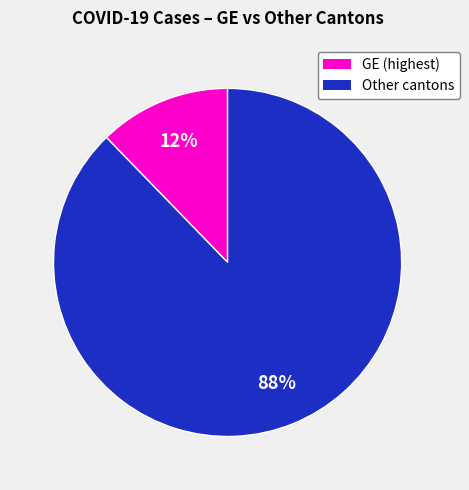

Does any single category account for the majority?

Yes